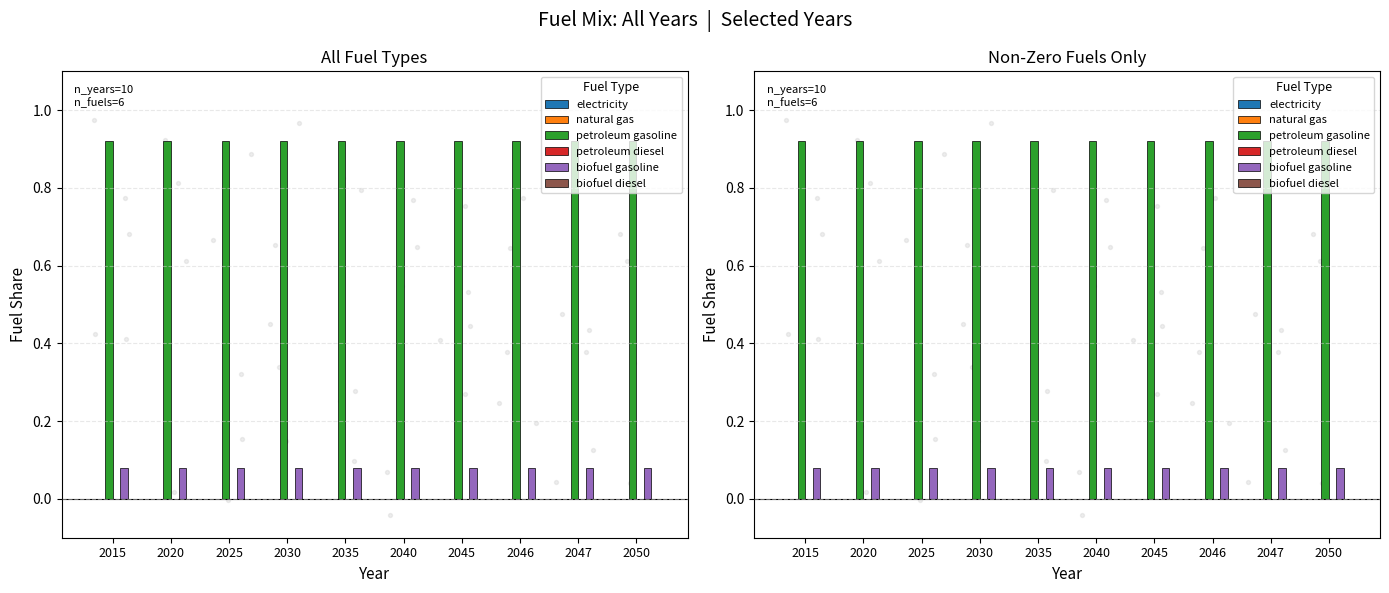

What are all the series names shown in the legend?

electricity, natural gas, petroleum gasoline, petroleum diesel, biofuel gasoline, biofuel diesel